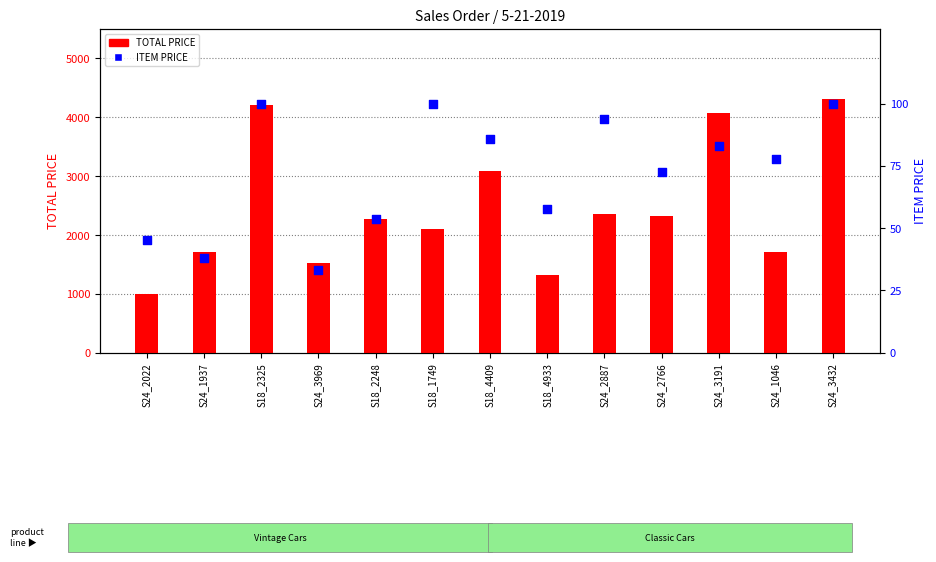

At how many categories does at least one series exceed 3338?

3